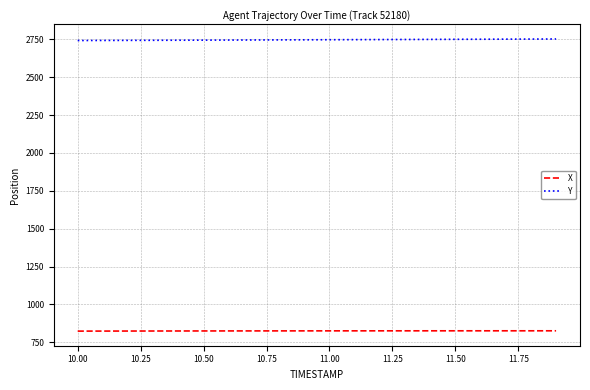

What is the minimum value for Y?

2742.0